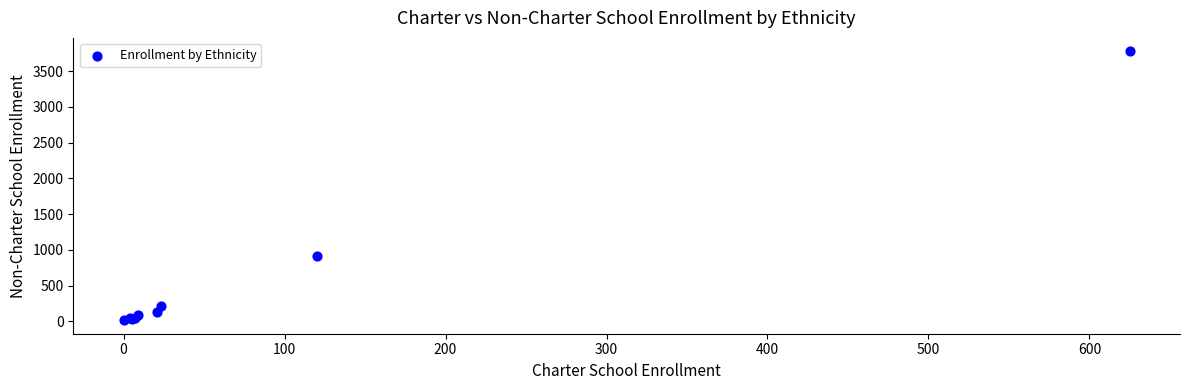

What Y value in the scatter plot is closest to 1895?

917